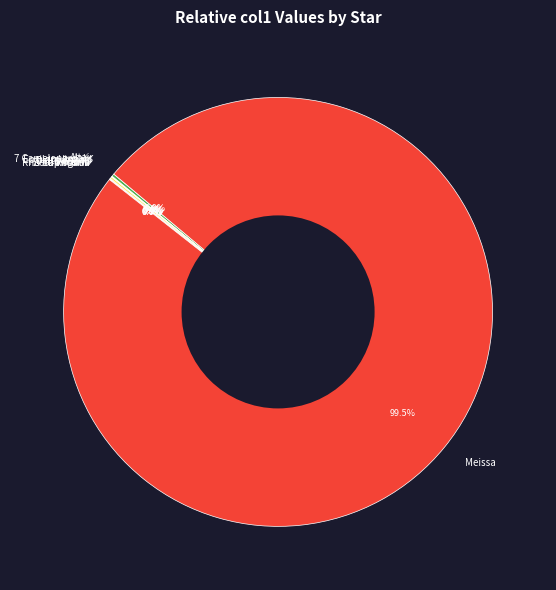

Which slice is the largest?

Meissa